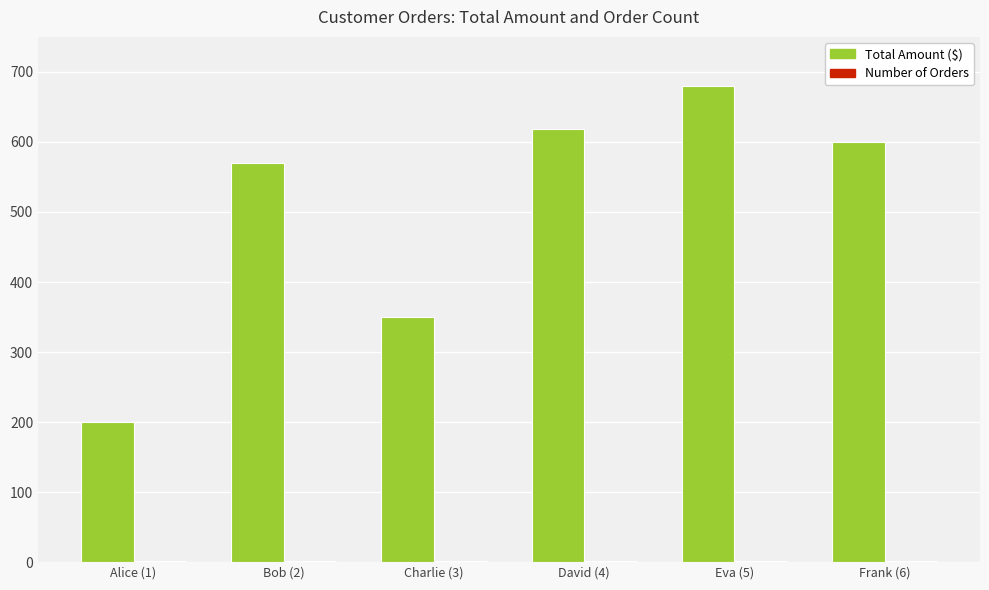

Between David (4) and Eva (5), which series saw the biggest shift?

Total Amount ($)